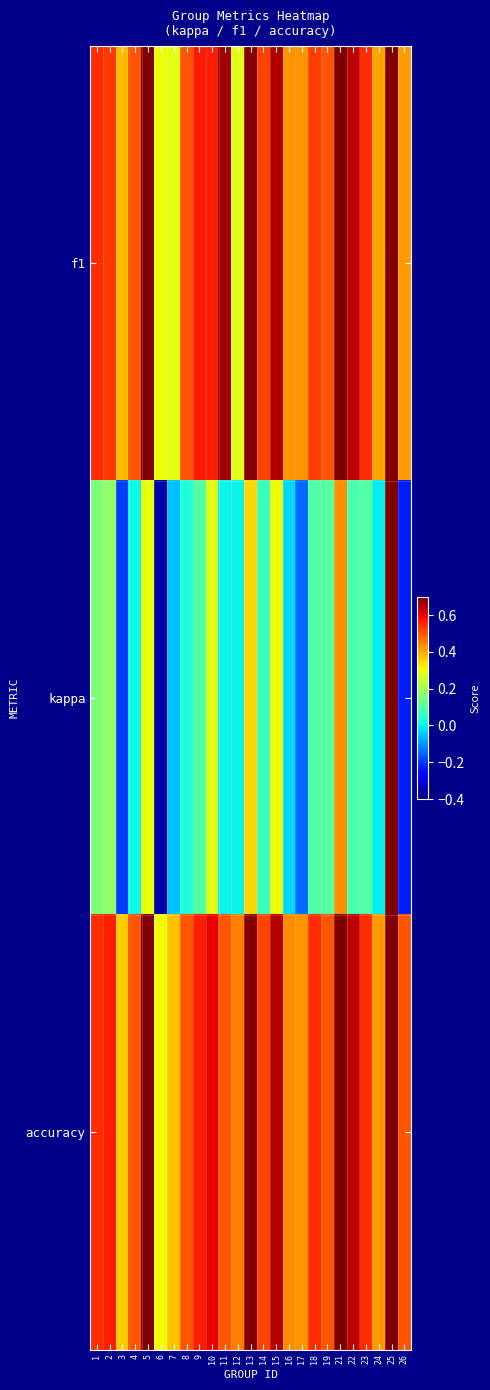

Which label corresponds to the largest value in the chart?

25